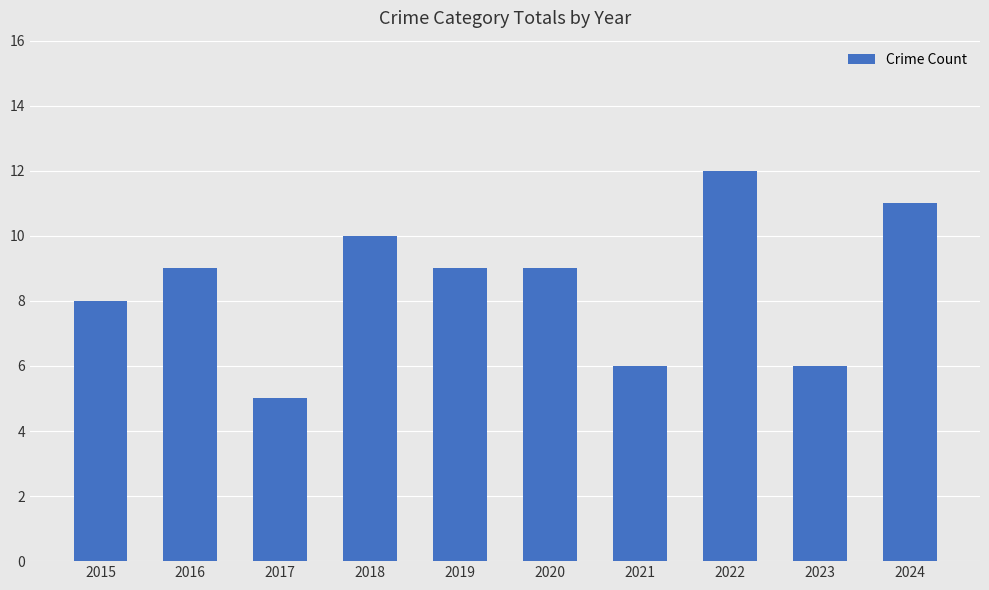

Reading right to left, what are all the values shown in this chart?

11	6	12	6	9	9	10	5	9	8